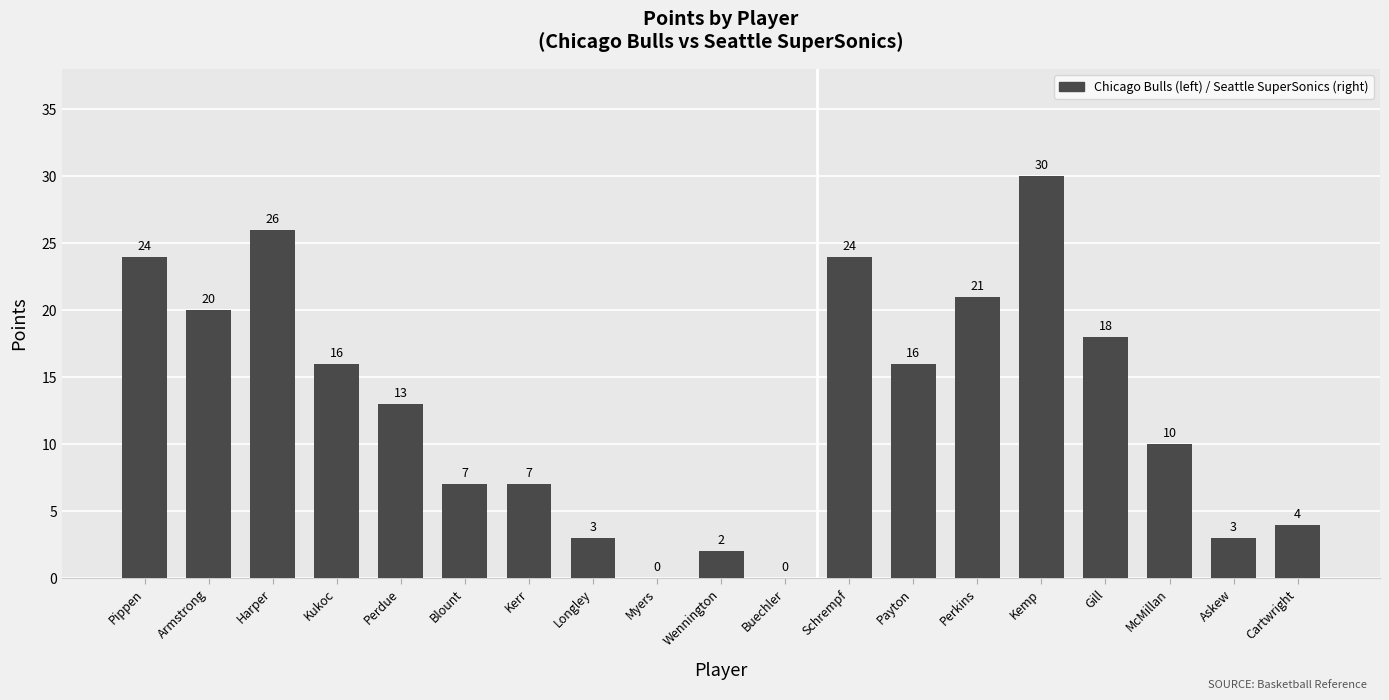

The value at Payton is 16. True or false?

True